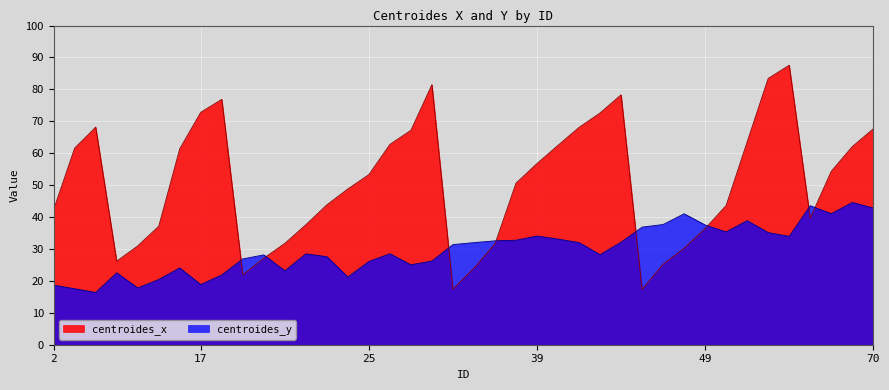

Where does the centroides_x series first go above 53?

6